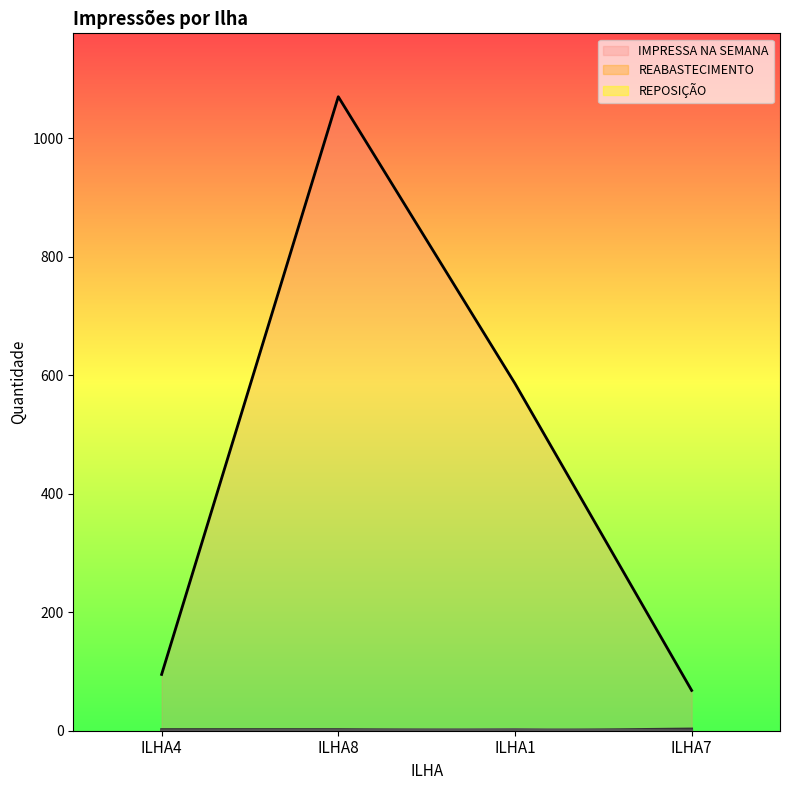

Reading right to left, extract all data points from this chart.

IMPRESSA NA SEMANA: 68	586	1070	95
REABASTECIMENTO: 3	0	2	2
REPOSIÇÃO: 0	2	1	0